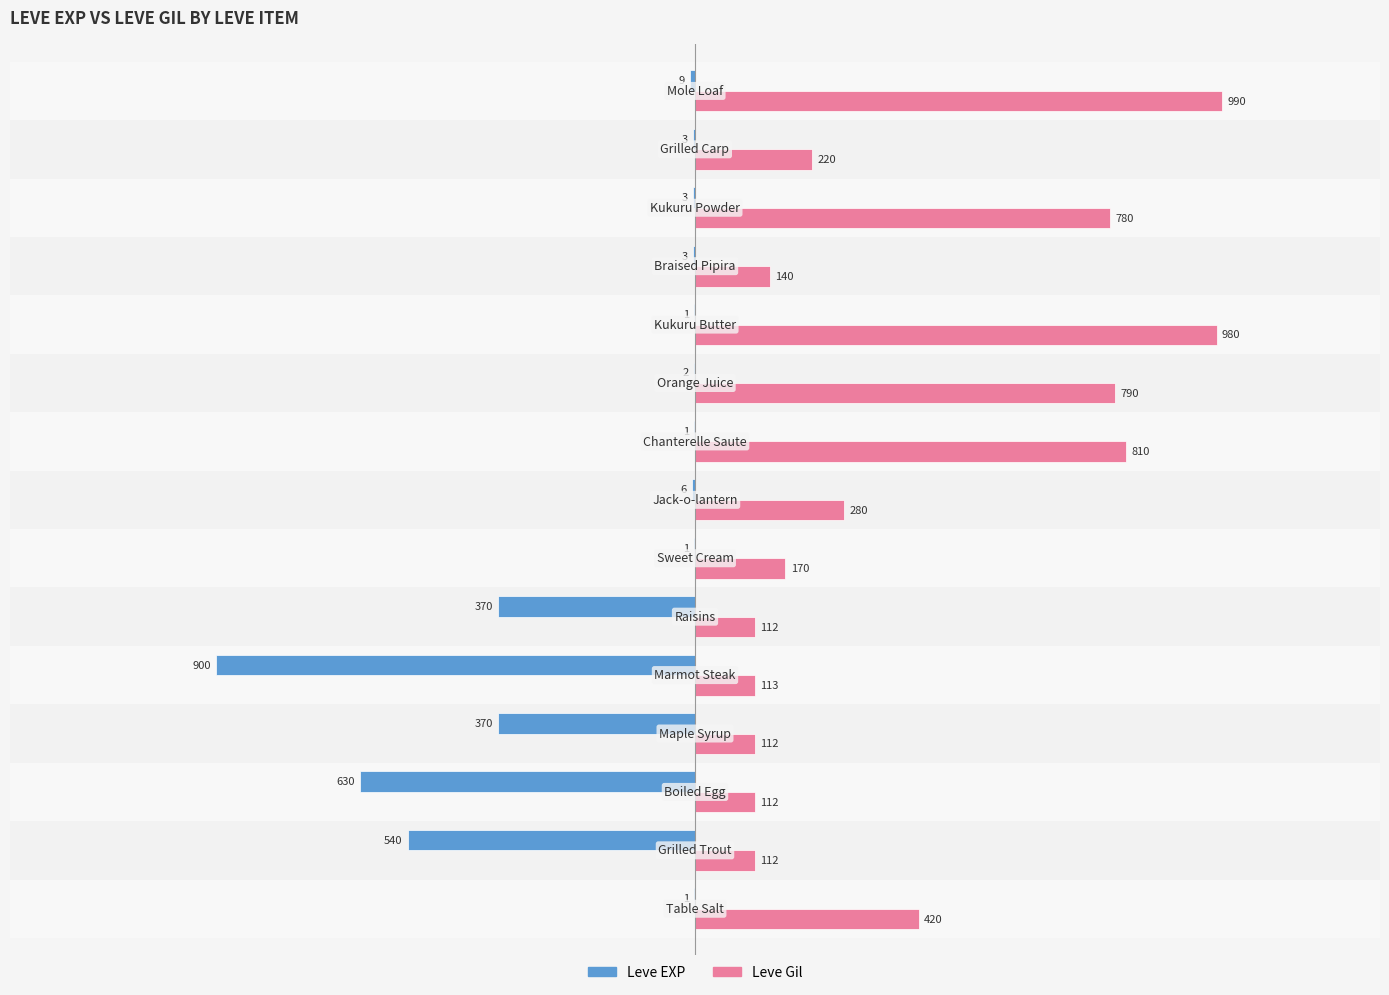

What is the maximum value shown in the chart?

990